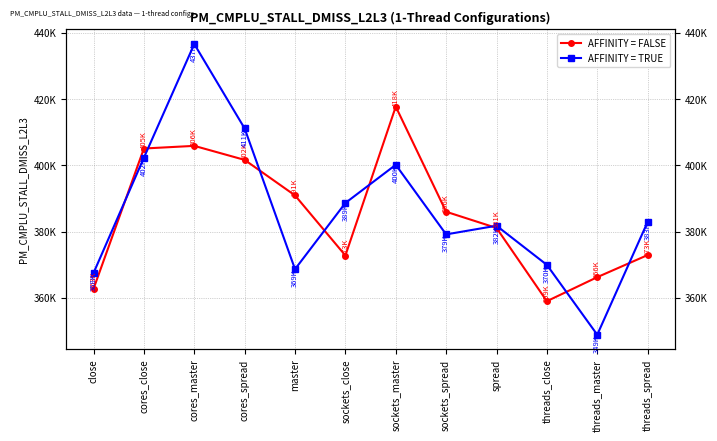

Between which two adjacent categories do AFFINITY = FALSE and AFFINITY = TRUE first intersect?

close and cores_close